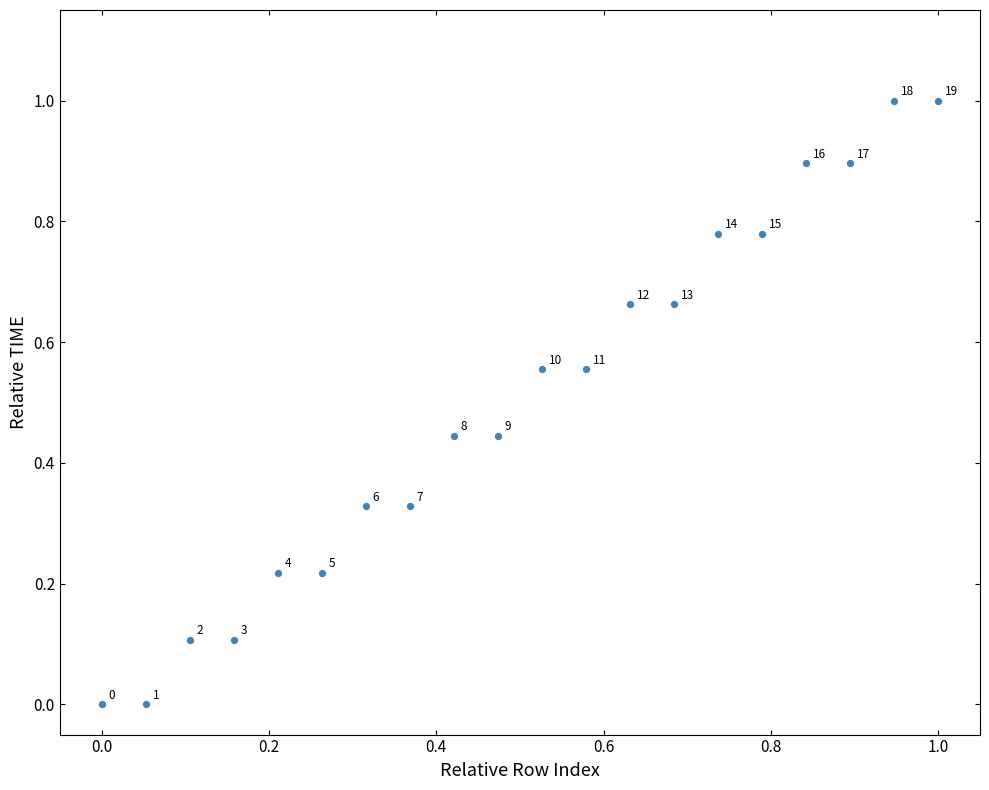

What is the range of X values (max minus min)?

1.0